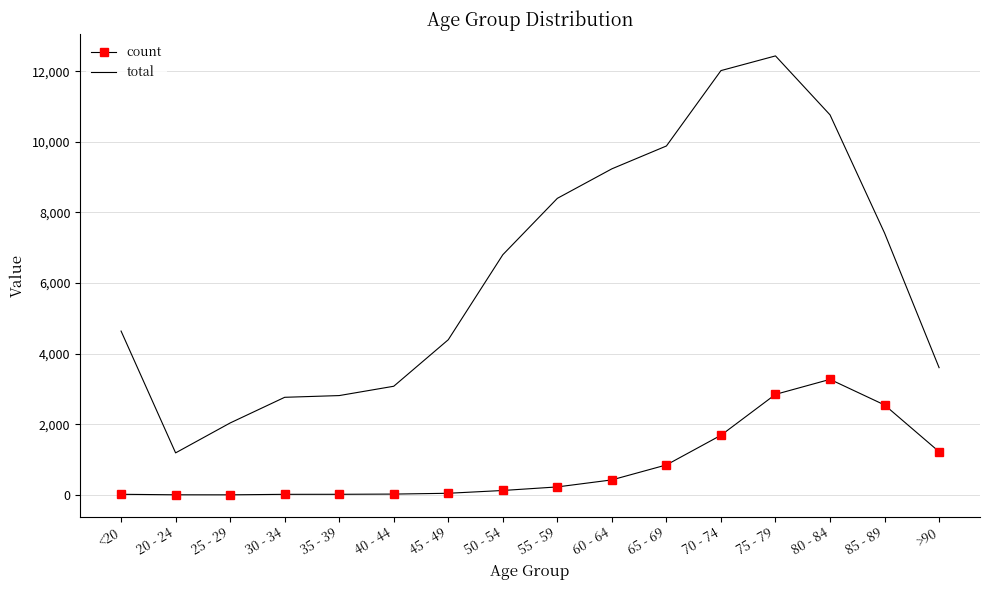

Which series has the widest spread of values?

total